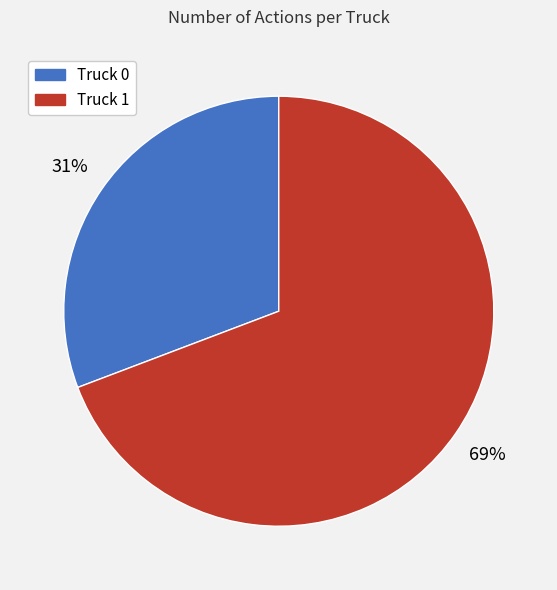

Which has a higher value, Truck 1 or Truck 0?

Truck 1